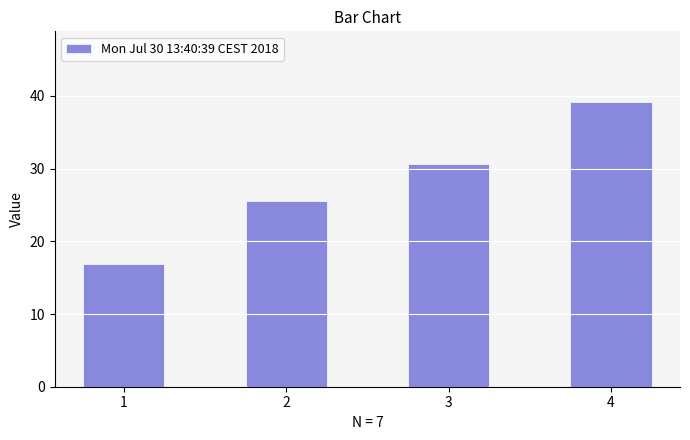

How many values are below 30?

2